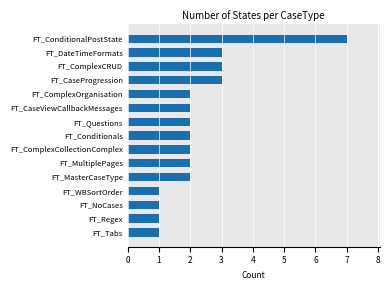

What is the difference between the maximum and minimum values?

6